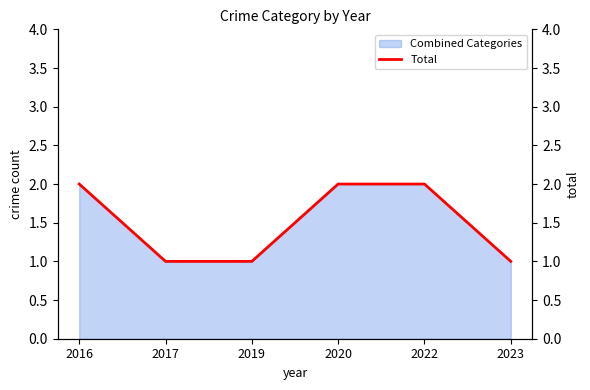

True or false: Combined Categories has a value of 1 at 2023.

True